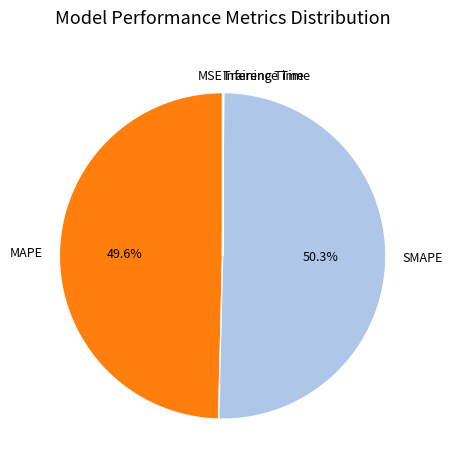

To the nearest percent, what is the difference between the MAPE and SMAPE slice percentages?

1%